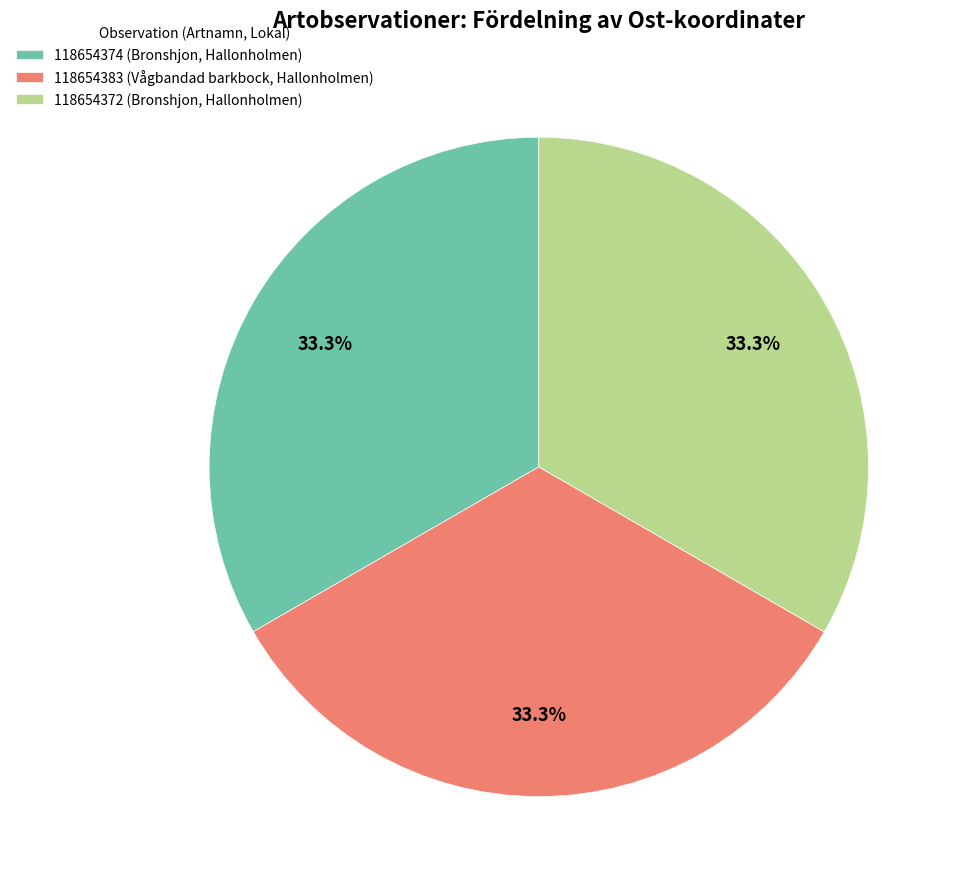

Is there any slice that represents more than half of the pie?

No